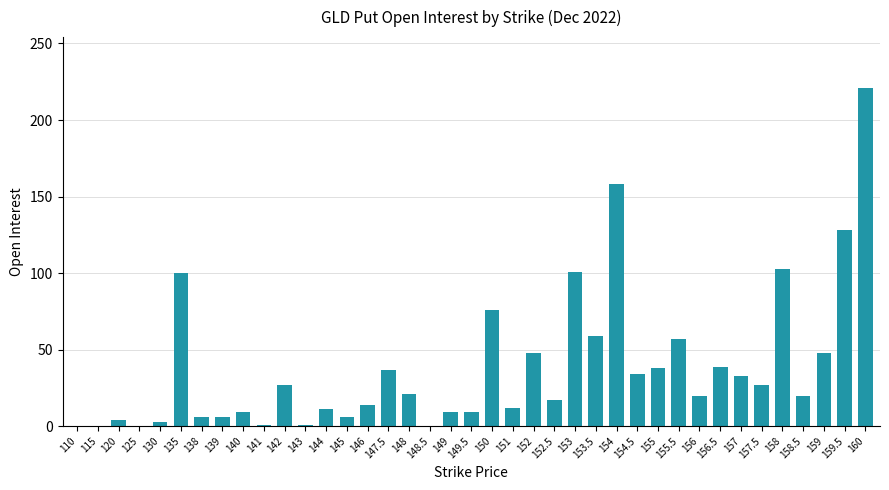

What is the difference between the values at 151 and 149?

3